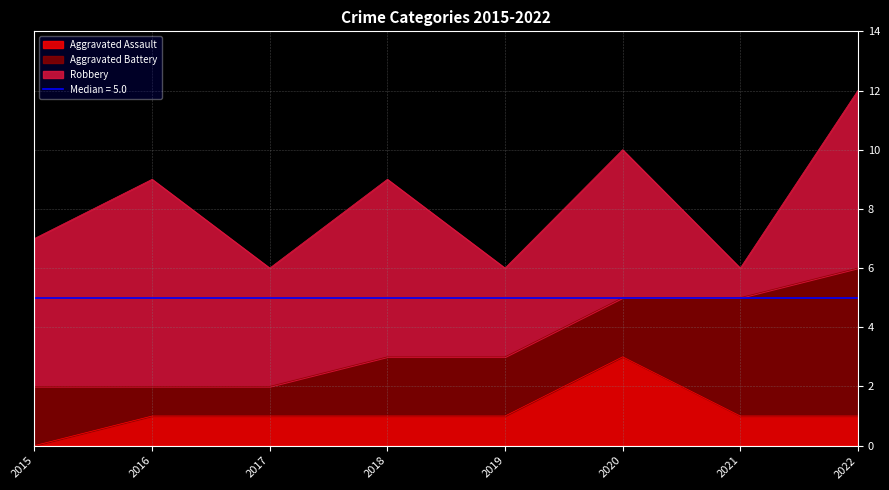

Which label corresponds to the largest value in the chart?

2016